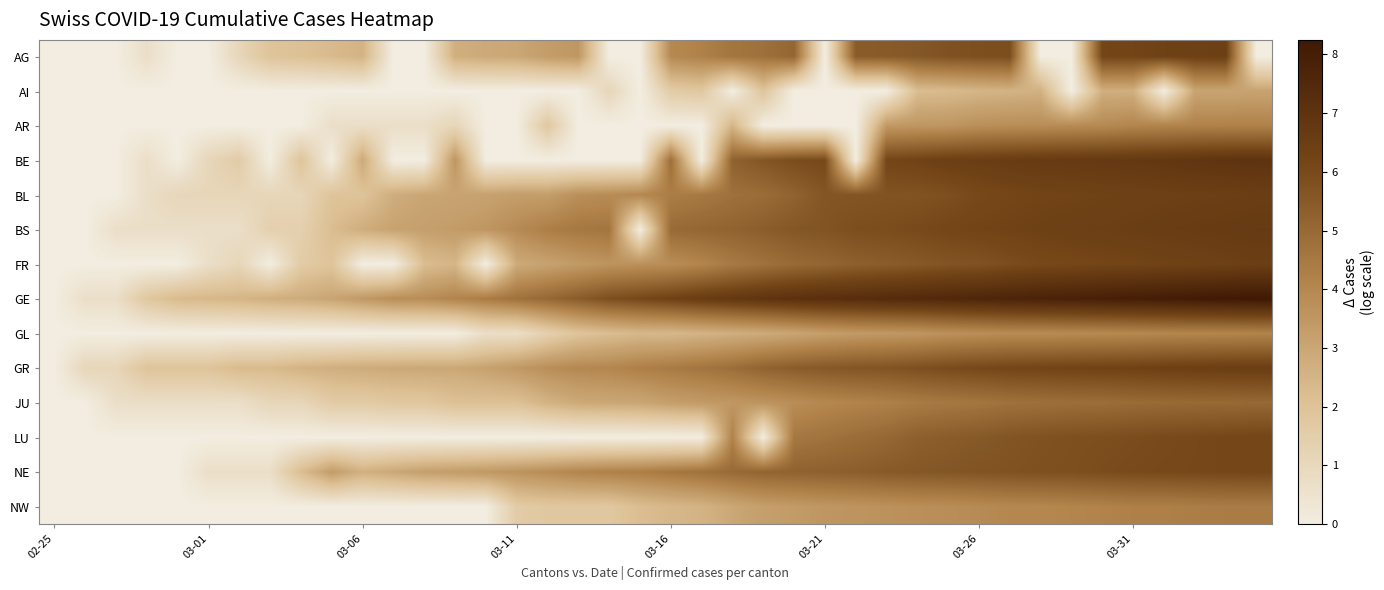

Reading right to left, extract all data points from this chart.

AG: 0.0	6.4	6.4	6.3	6.2	6.2	0.0	0.0	5.9	5.9	5.8	5.6	5.5	5.5	0.0	5.1	4.8	4.6	4.2	4.0	0.0	0.0	3.5	3.3	2.9	2.9	2.7	0.0	0.0	2.6	2.3	2.1	1.9	1.1	0.0	0.0	0.7	0.0	0.0	0.0
AI: 3.1	3.0	3.0	0.0	2.7	2.7	0.0	2.6	2.6	2.5	2.3	2.2	0.0	0.0	0.0	0.0	1.9	0.0	1.8	1.6	0.0	1.1	0.0	0.0	0.0	0.0	0.0	0.0	0.0	0.0	0.0	0.0	0.0	0.0	0.0	0.0	0.0	0.0	0.0	0.0
AR: 4.2	4.2	4.2	4.1	4.1	3.9	3.9	3.8	3.8	3.8	3.6	3.5	3.4	0.0	0.0	0.0	0.0	2.5	0.0	0.0	0.0	0.0	0.0	1.8	0.0	0.0	1.1	0.7	0.7	0.7	0.7	0.0	0.0	0.0	0.0	0.0	0.0	0.0	0.0	0.0
BE: 7.0	7.0	6.9	6.8	6.8	6.7	6.7	6.6	6.6	6.5	6.4	6.3	6.2	0.0	6.0	5.9	5.6	5.3	0.0	4.8	0.0	0.0	0.0	0.0	0.0	0.0	3.6	0.0	0.0	2.9	0.0	1.9	0.0	1.6	1.1	0.0	0.7	0.0	0.0	0.0
BL: 6.5	6.4	6.4	6.4	6.3	6.3	6.2	6.2	6.1	6.0	5.8	5.7	5.7	5.7	5.6	5.2	4.9	4.8	4.5	4.3	4.0	3.9	3.8	3.3	3.3	3.1	3.0	3.0	2.8	1.9	1.9	1.1	1.1	1.1	1.1	1.1	0.7	0.0	0.0	0.0
BS: 6.6	6.6	6.6	6.5	6.5	6.4	6.4	6.3	6.3	6.2	6.1	6.0	5.9	5.9	5.7	5.6	5.4	5.2	5.1	5.0	0.0	4.6	4.5	4.3	3.9	3.5	3.4	3.2	3.1	2.8	2.2	1.4	1.4	0.7	0.7	0.7	0.7	0.7	0.0	0.0
FR: 6.5	6.4	6.3	6.3	6.2	6.2	6.1	6.0	5.9	5.7	5.7	5.5	5.4	5.3	5.1	5.0	4.7	4.5	4.1	3.8	3.7	3.6	3.4	3.1	2.8	0.0	2.5	2.2	0.0	0.0	1.9	1.6	0.0	1.1	0.7	0.0	0.0	0.0	0.0	0.0
GE: 8.2	8.2	8.2	8.1	8.0	7.9	7.8	7.8	7.7	7.6	7.5	7.5	7.4	7.3	7.2	7.1	6.9	6.8	6.6	6.3	6.1	5.9	5.4	5.0	4.7	4.4	4.1	3.8	3.8	3.4	3.0	2.8	2.7	2.5	2.4	2.3	1.8	0.7	0.7	0.0
GL: 4.1	4.1	4.1	4.0	4.0	4.0	3.9	3.9	3.9	3.8	3.7	3.5	3.5	3.4	3.3	3.0	2.8	2.7	2.6	2.4	2.4	2.2	1.9	1.4	0.7	0.7	0.0	0.0	0.0	0.0	0.0	0.0	0.0	0.0	0.0	0.0	0.0	0.0	0.0	0.0
GR: 6.5	6.5	6.4	6.4	6.3	6.3	6.3	6.2	6.2	6.1	6.0	5.8	5.7	5.7	5.6	5.4	5.2	4.9	4.6	4.4	4.3	4.0	4.0	3.8	3.5	3.1	2.9	2.9	2.9	2.8	2.7	2.6	2.3	2.3	1.9	1.9	1.9	1.1	1.1	0.0
JU: 5.0	5.0	5.0	5.0	4.9	4.9	4.9	4.8	4.7	4.6	4.5	4.4	4.2	4.1	4.0	3.8	3.6	3.5	3.4	3.3	3.0	2.9	2.9	2.6	2.1	2.1	2.1	1.8	1.8	1.6	1.6	1.1	1.1	0.7	0.7	0.7	0.7	0.7	0.0	0.0
LU: 6.2	6.1	6.0	6.0	5.9	5.9	5.8	5.8	5.7	5.5	5.4	5.3	5.1	4.9	4.7	4.5	0.0	4.2	0.0	0.0	0.0	0.0	0.0	0.0	0.0	0.0	0.0	0.0	0.0	0.0	0.0	0.0	0.0	0.0	0.0	0.0	0.0	0.0	0.0	0.0
NE: 6.1	6.1	6.1	6.0	6.0	5.9	5.8	5.8	5.8	5.7	5.6	5.6	5.5	5.4	5.3	5.2	5.2	5.0	4.7	4.5	4.3	4.2	4.1	3.9	3.6	3.5	3.3	3.2	2.9	2.6	3.3	2.2	0.7	0.7	0.7	0.0	0.0	0.0	0.0	0.0
NW: 4.4	4.4	4.3	4.3	4.3	4.2	4.1	4.0	4.0	3.9	3.8	3.8	3.7	3.6	3.5	3.4	3.3	2.9	2.6	2.4	2.2	1.8	1.8	1.8	1.6	0.0	0.0	0.0	0.0	0.0	0.0	0.0	0.0	0.0	0.0	0.0	0.0	0.0	0.0	0.0